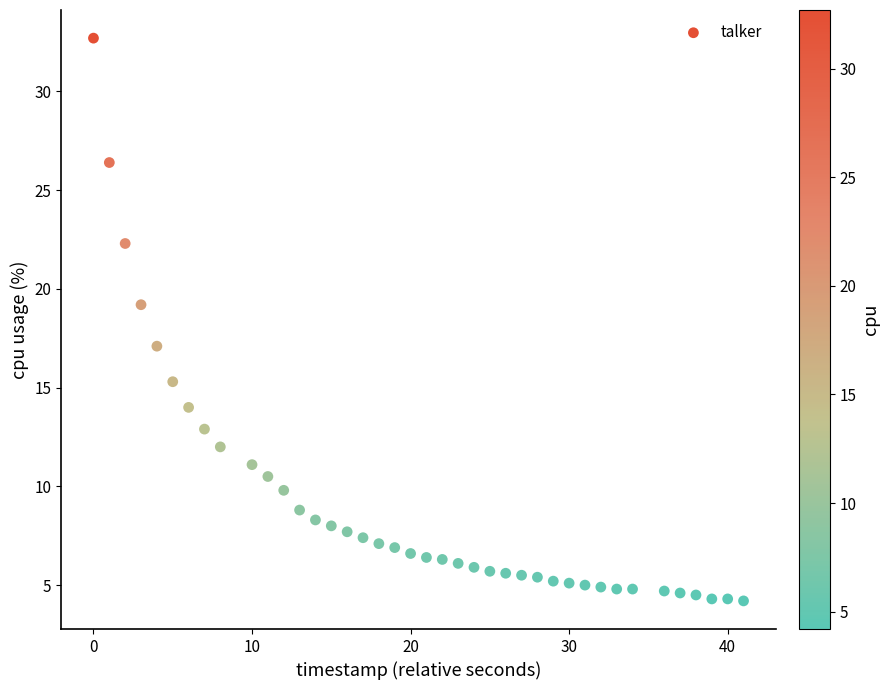

What is the range of X values (max minus min)?

41.0